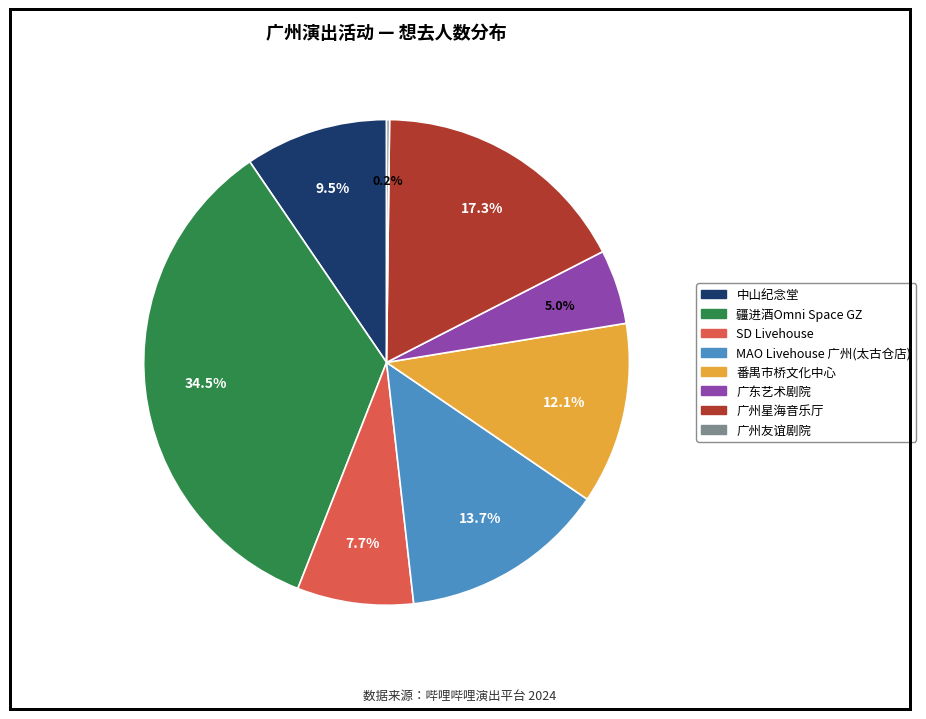

Which category has the biggest portion of the pie?

疆进酒Omni Space GZ